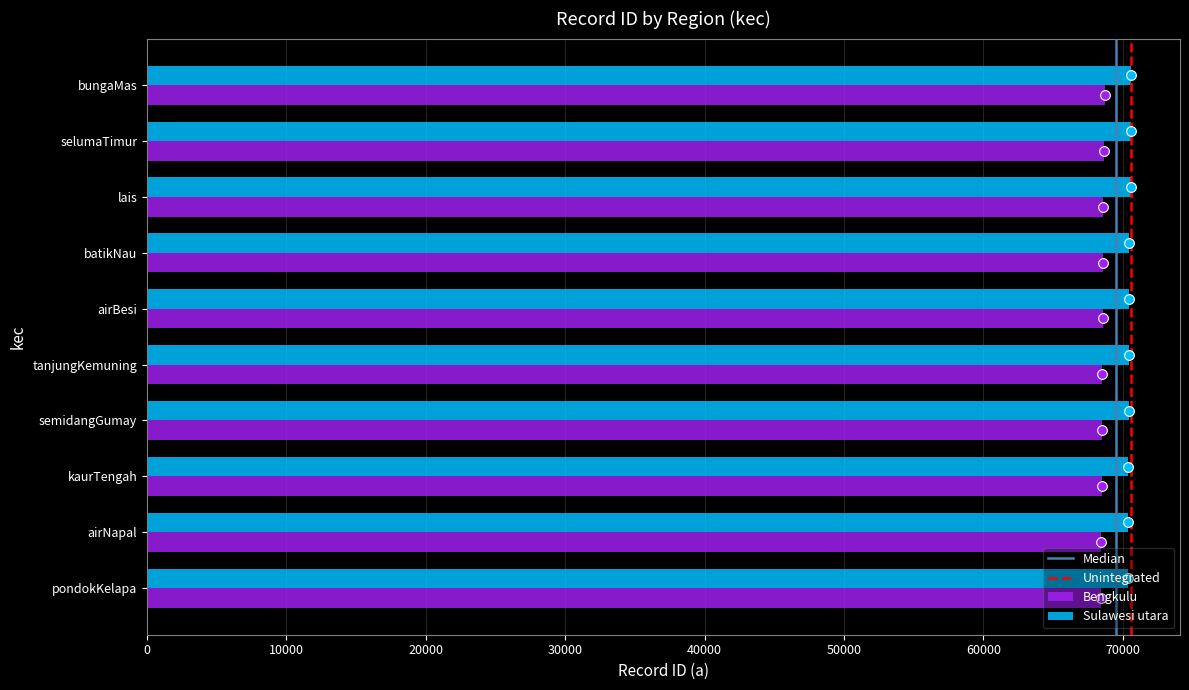

The value of Bengkulu at lais is 99080. True or false?

False